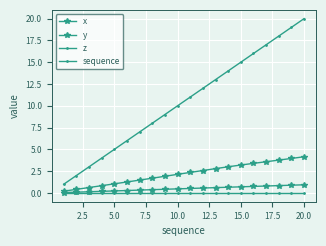

How many lines are shown in the chart?

4